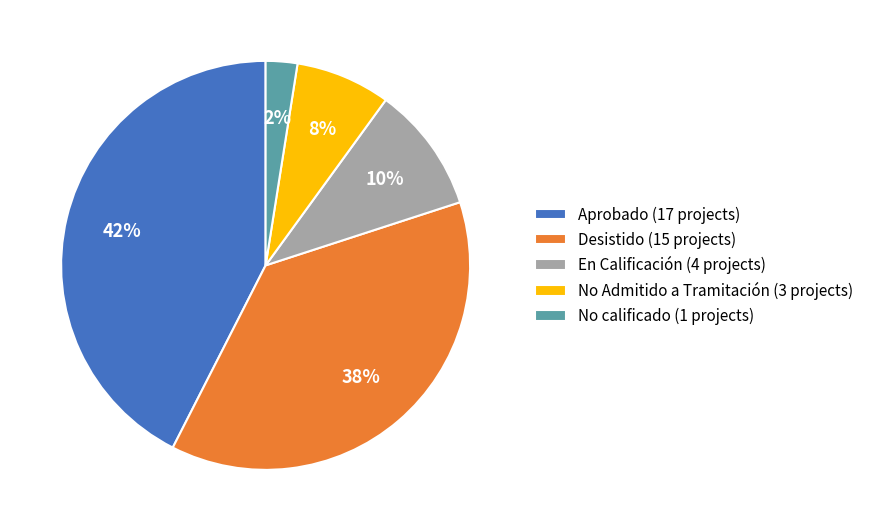

To the nearest percent, what portion does Desistido (15 projects) represent?

37%